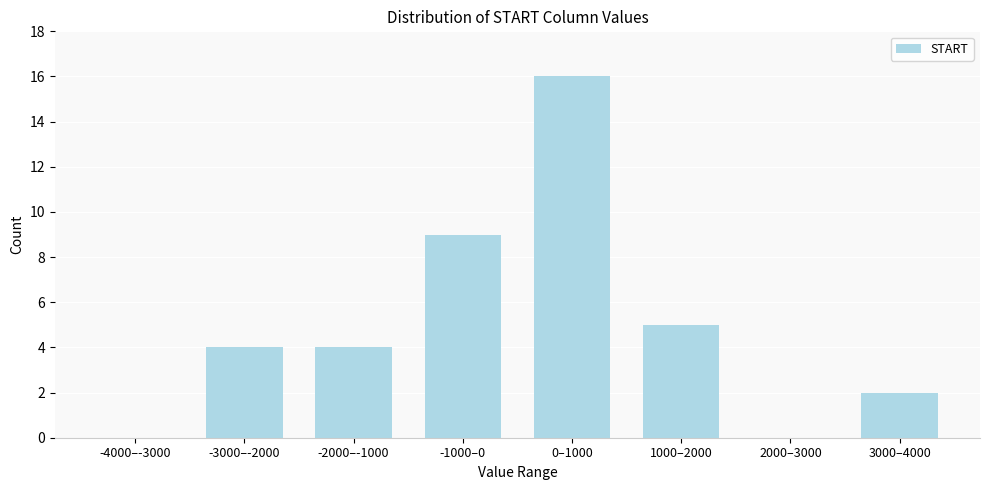

Reading left to right, what are all the values shown in this chart?

-4000–-3000=0	-3000–-2000=4	-2000–-1000=4	-1000–0=9	0–1000=16	1000–2000=5	2000–3000=0	3000–4000=2